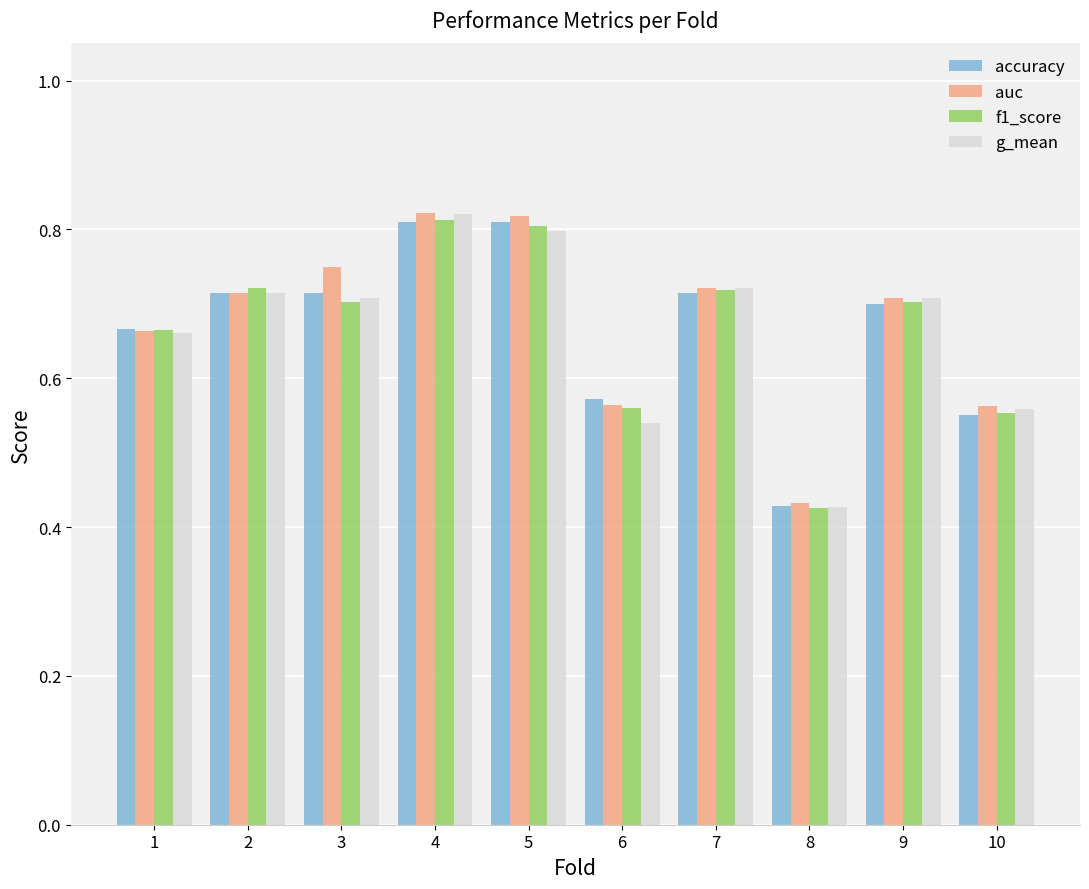

What is the sum of all g_mean values?

6.7